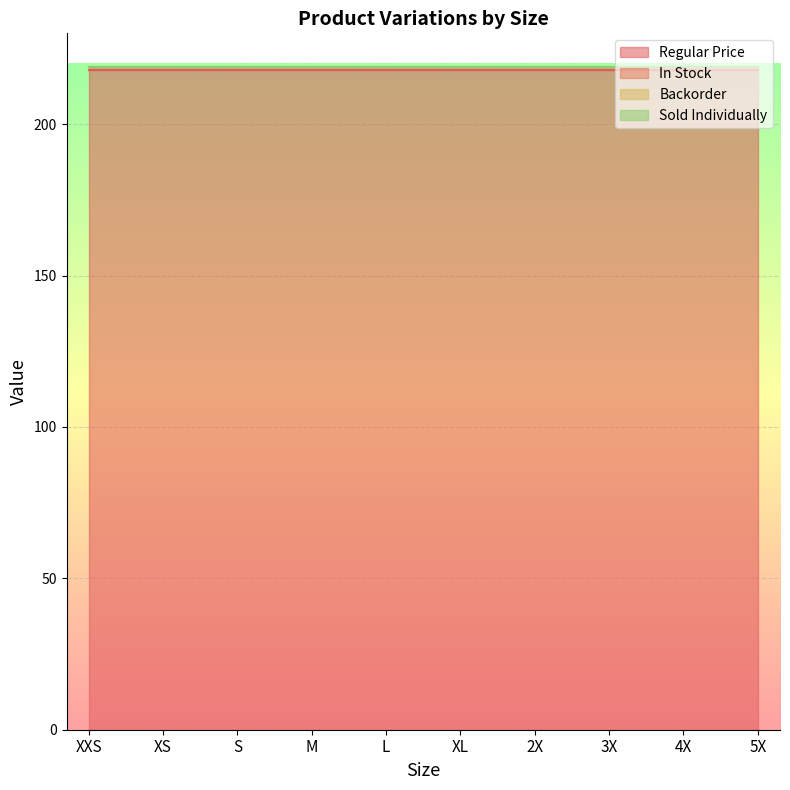

True or false: In Stock has a value of 1 at M.

False